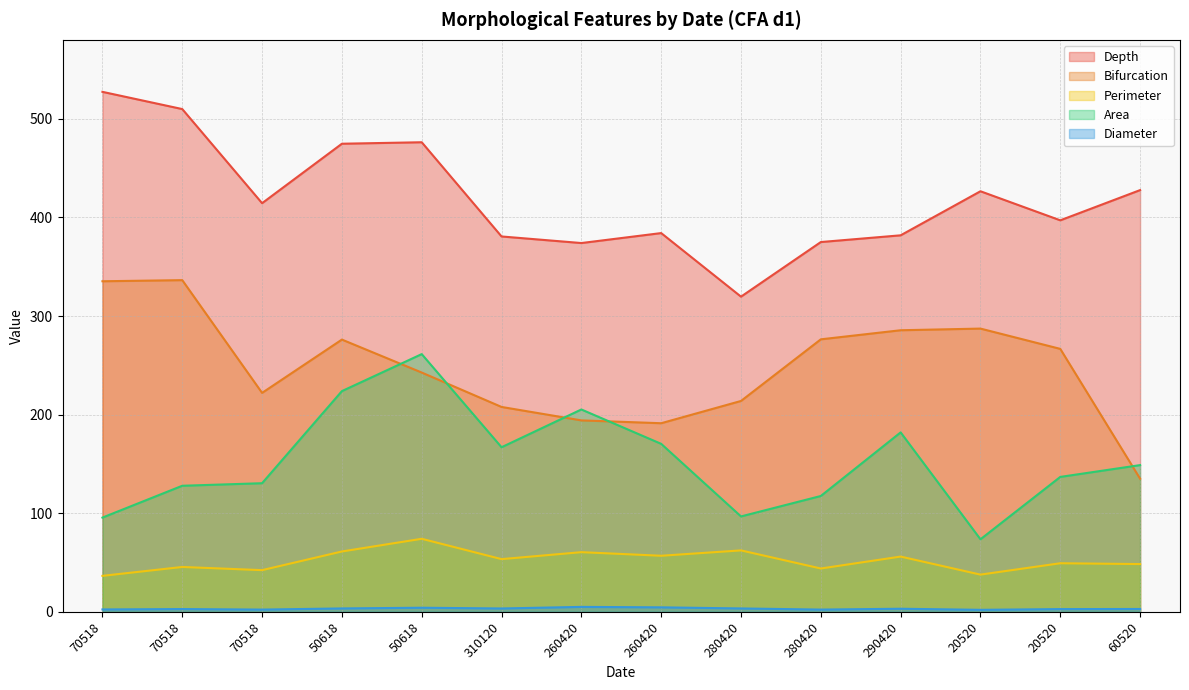

Between 50618 and 50618, which is larger?

50618